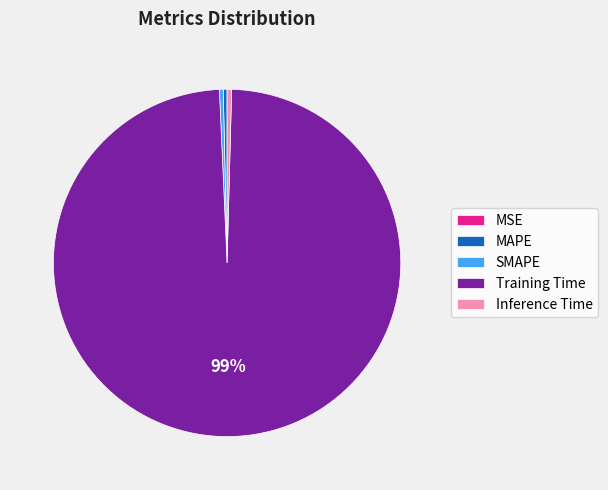

The SMAPE slice represents 13% of the pie. True or false?

False